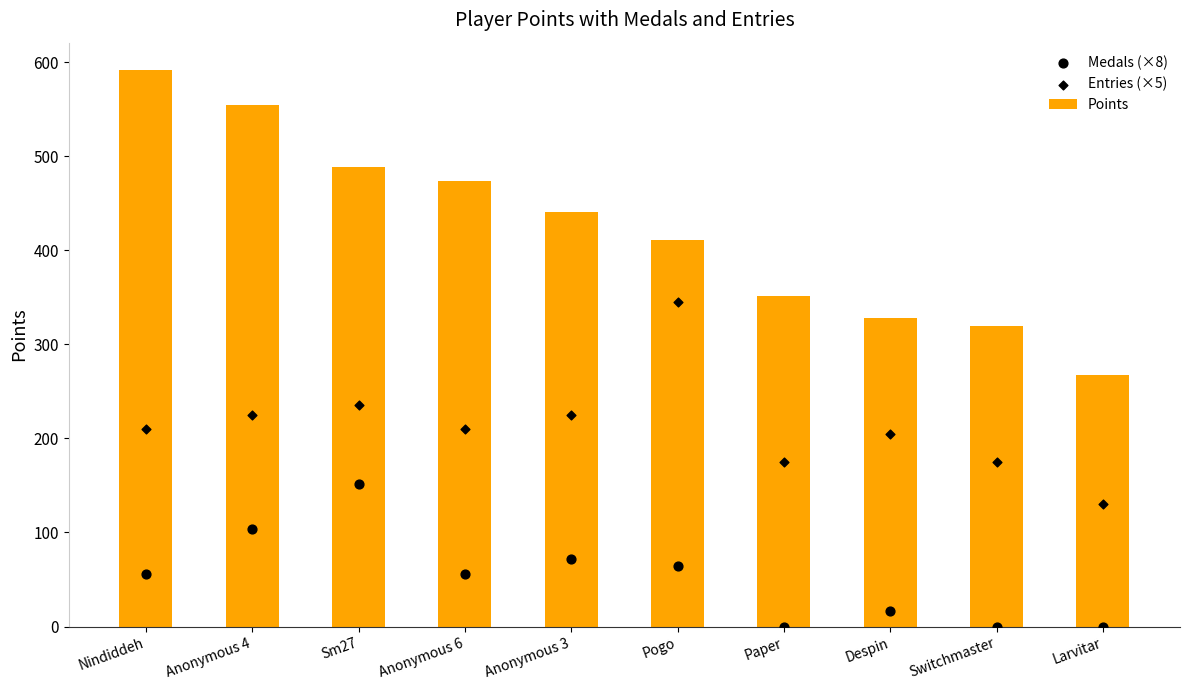

What is the total value across all series at Paper?

526